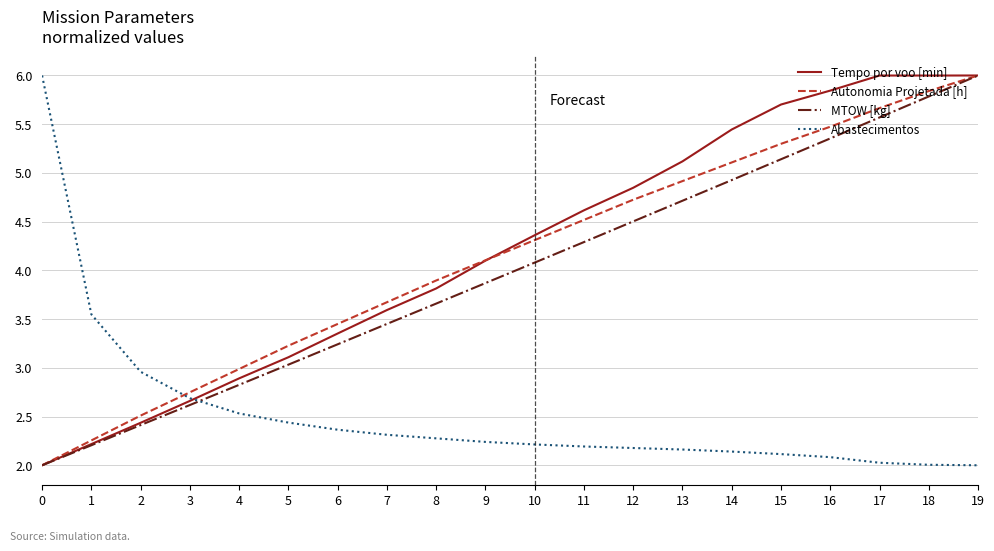

What is the difference between the highest and lowest values at 16?

3.8